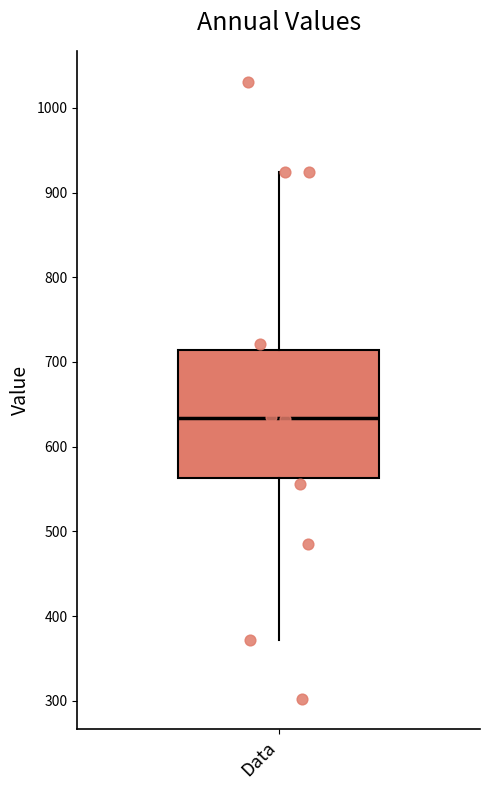

Transcribe this box plot: give where the median line is, the range the box spans, and where the two whiskers end, as read against the y-axis. The values are not printed on the chart, so give them approximately, as read against the axis.

median 630, box 560 to 710, whiskers 370 to 920